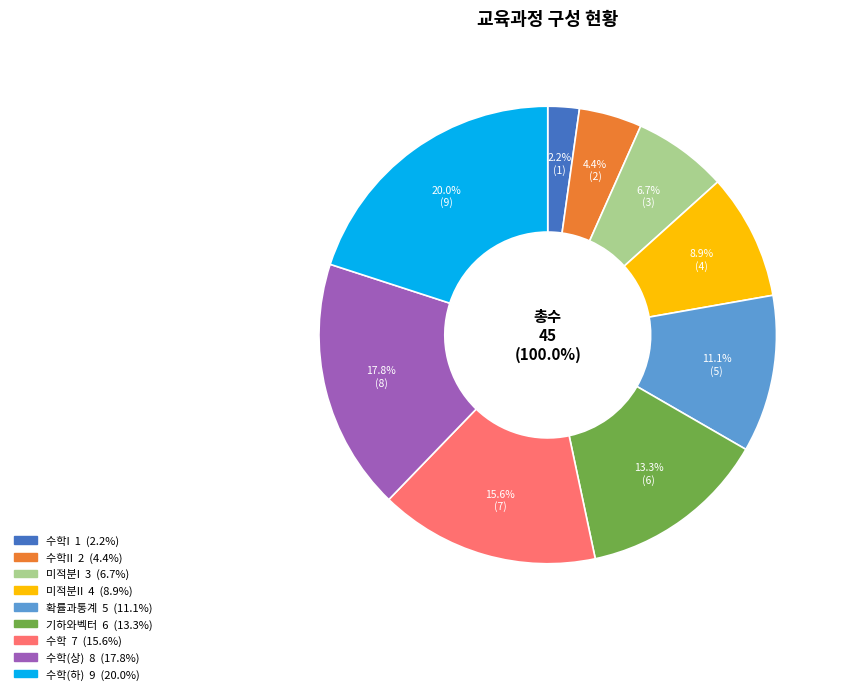

Between 미적분I and 미적분II, which is larger?

미적분II